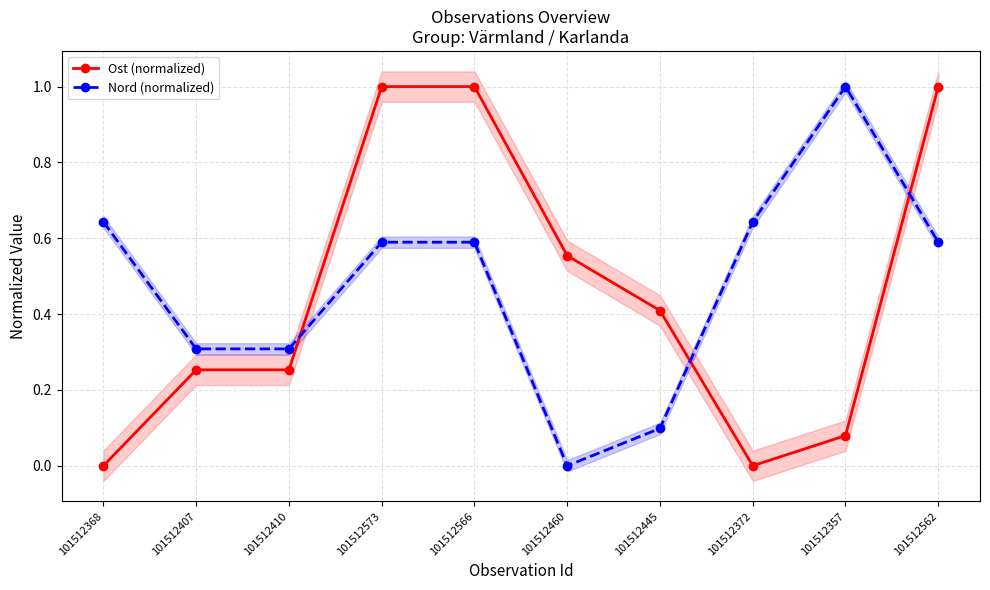

What is the sum of the Ost (normalized) values at 101512445 and 101512368?

0.4